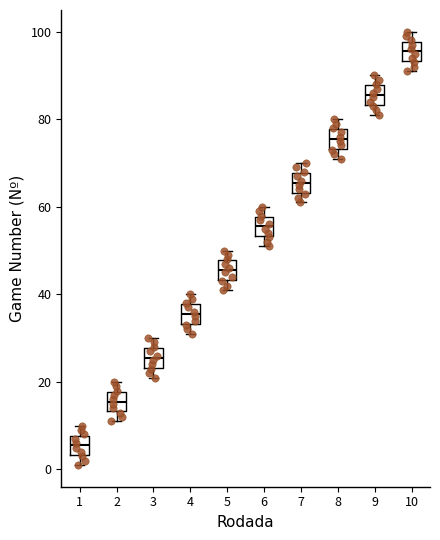

Reading left to right, transcribe this box plot: for each box, give where its median line is, the range the box spans, and where its two whiskers end, as read against the y-axis. The values are not printed on the chart, so give them approximately, as read against the axis.

1: median 6, box 4 to 8, whiskers 2 to 10
2: median 16, box 14 to 18, whiskers 12 to 20
3: median 26, box 24 to 28, whiskers 22 to 30
4: median 36, box 34 to 38, whiskers 32 to 40
5: median 46, box 44 to 48, whiskers 42 to 50
6: median 56, box 54 to 58, whiskers 52 to 60
7: median 66, box 64 to 68, whiskers 62 to 70
8: median 76, box 74 to 78, whiskers 72 to 80
9: median 86, box 84 to 88, whiskers 82 to 90
10: median 96, box 94 to 98, whiskers 92 to 100